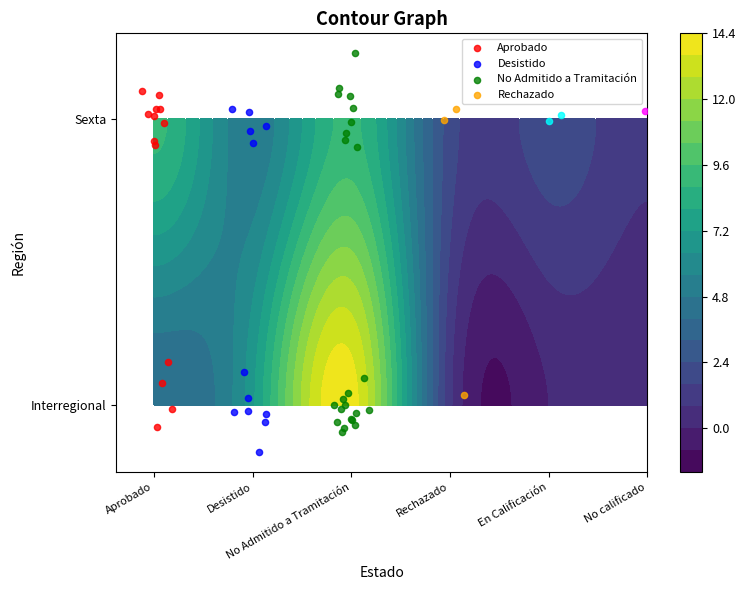

Which series has the largest range (max minus min)?

Interregional